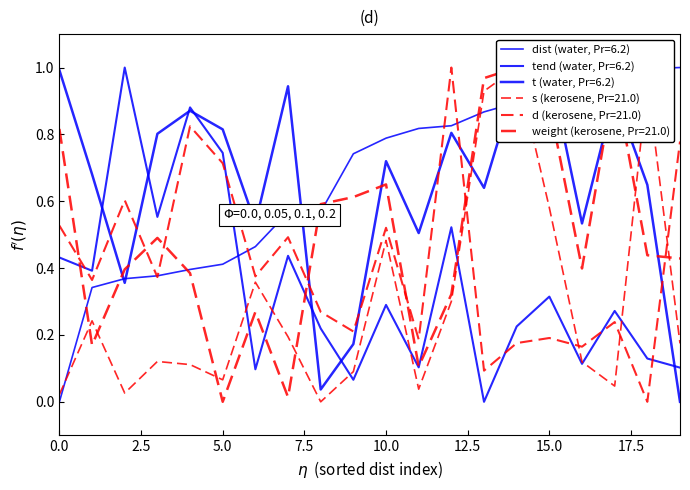

Reading left to right, extract all data points from this chart.

dist: 0.0	0.3	0.4	0.4	0.4	0.4	0.5	0.6	0.6	0.7	0.8	0.8	0.8	0.9	0.9	0.9	0.9	1.0	1.0	1.0
s: 0.0	0.2	0.0	0.1	0.1	0.1	0.4	0.2	0.0	0.1	0.5	0.0	0.3	0.9	1.0	0.6	0.1	0.0	1.0	0.2
t: 1.0	0.7	0.4	0.8	0.9	0.8	0.5	0.9	0.0	0.2	0.7	0.5	0.8	0.6	1.0	1.0	0.5	0.9	0.6	0.0
tend: 0.4	0.4	1.0	0.6	0.9	0.7	0.1	0.4	0.2	0.1	0.3	0.1	0.5	0.0	0.2	0.3	0.1	0.3	0.1	0.1
d: 0.5	0.4	0.6	0.4	0.8	0.7	0.4	0.5	0.3	0.2	0.5	0.2	1.0	0.1	0.2	0.2	0.2	0.2	0.0	0.8
weight: 0.8	0.2	0.4	0.5	0.4	0.0	0.3	0.0	0.6	0.6	0.7	0.1	0.3	1.0	1.0	0.9	0.4	1.0	0.4	0.4